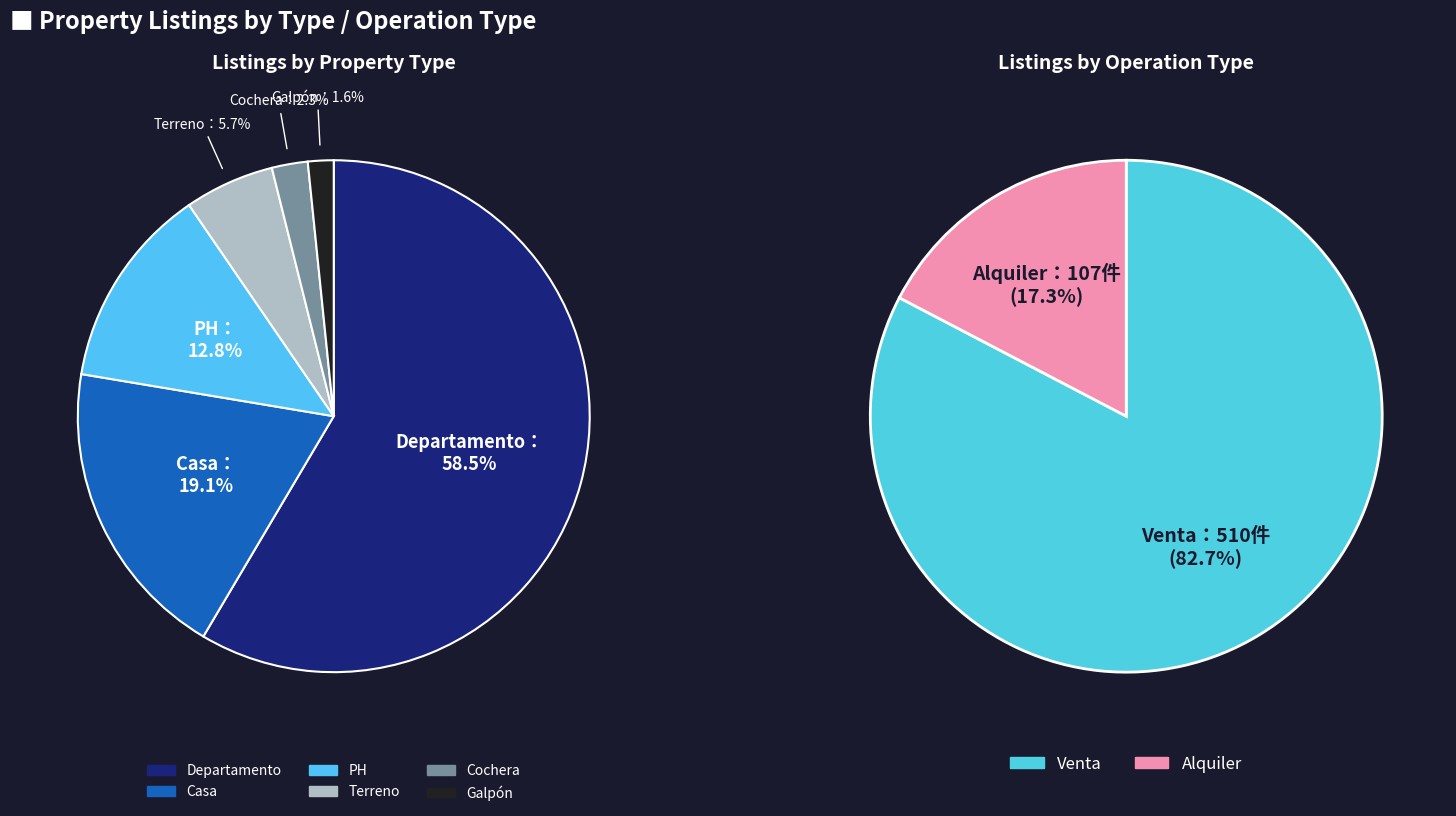

To the nearest percent, what is the average slice percentage?

17%